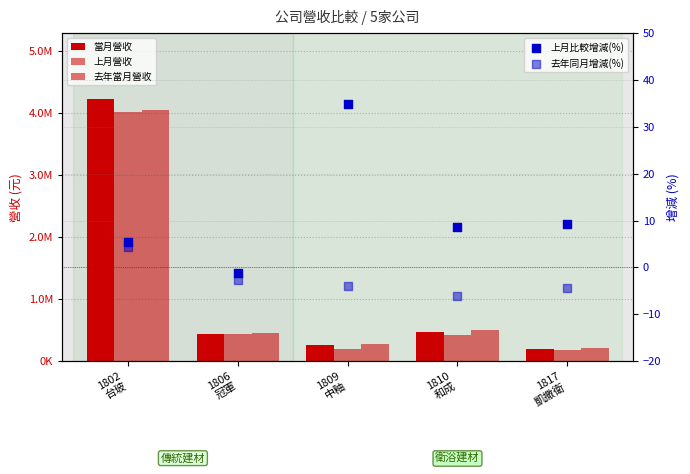

What are all the series names shown in the legend?

當月營收, 上月營收, 去年當月營收, 上月比較增減(%), 去年同月增減(%)